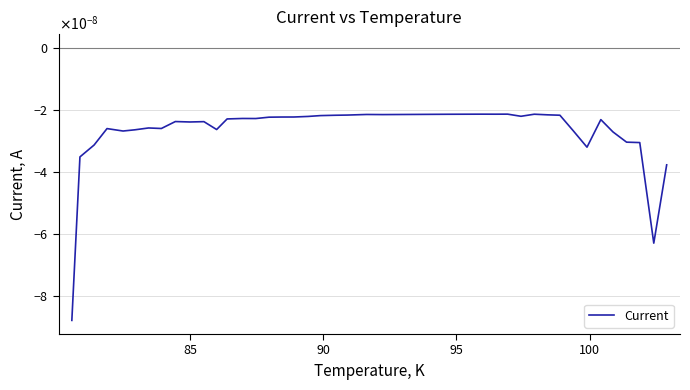

Does the chart have visible grid lines?

Yes